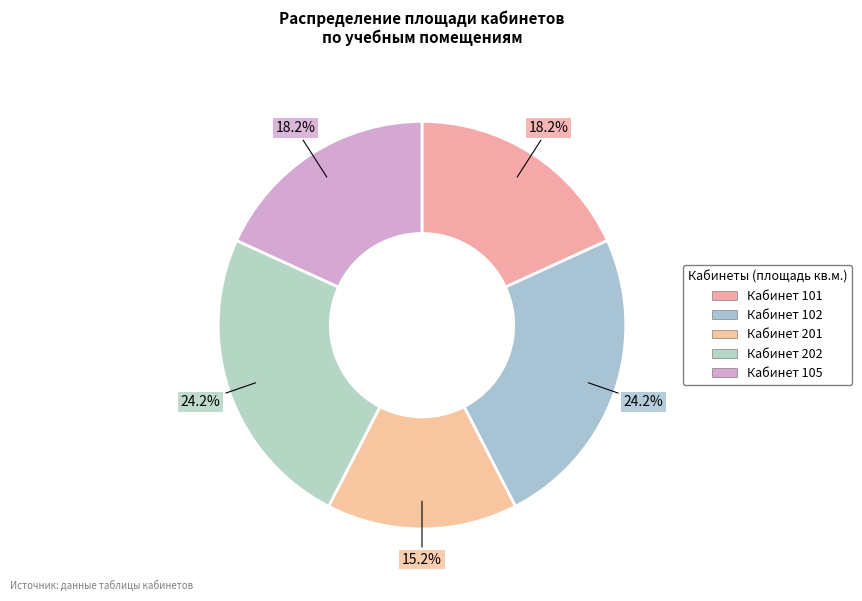

The Кабинет 105 slice represents 11% of the pie. True or false?

False